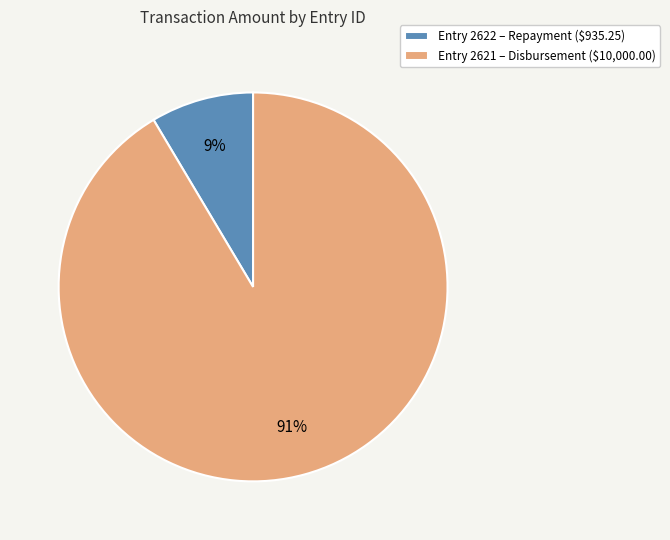

What is the majority slice?

Entry 2621 – Disbursement ($10,000.00)